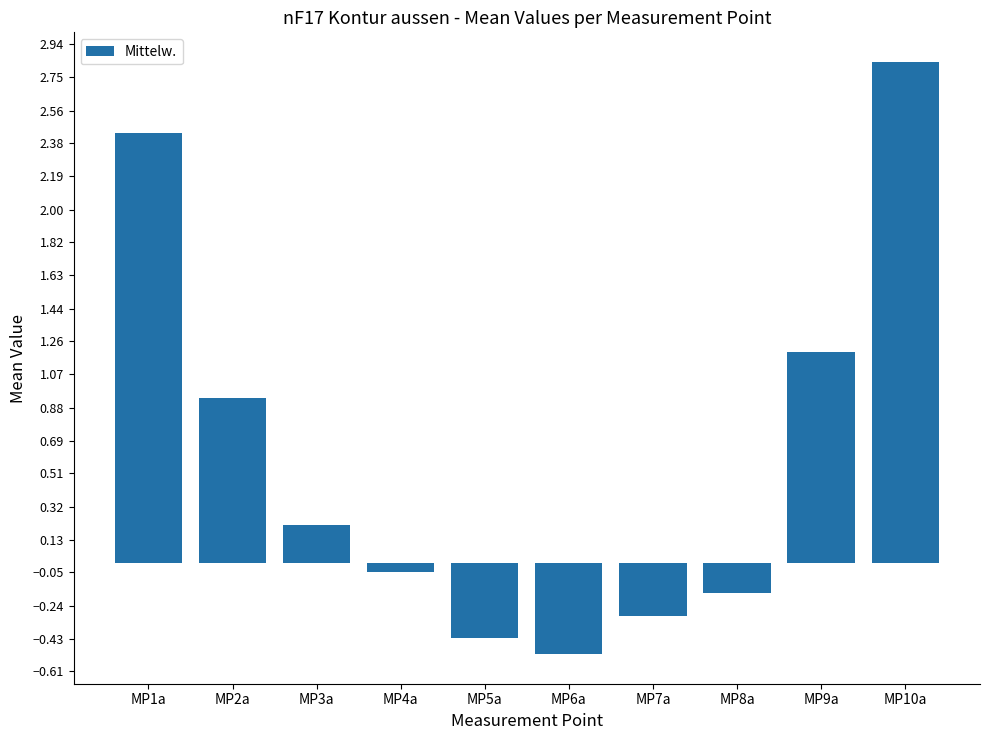

How many positive values are there?

5